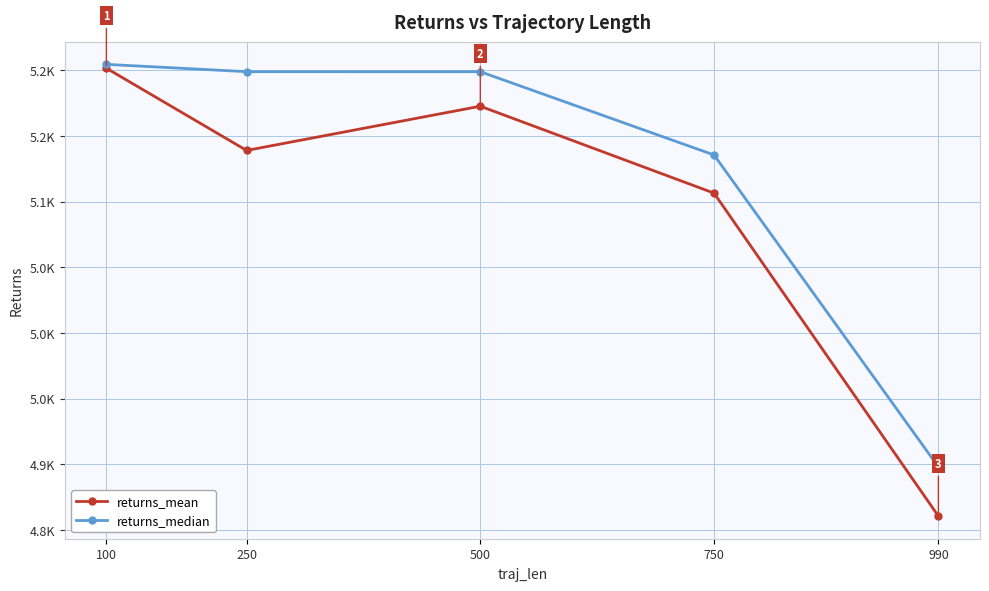

Is the value of returns_median at 990 greater than the value of returns_mean at 750?

No